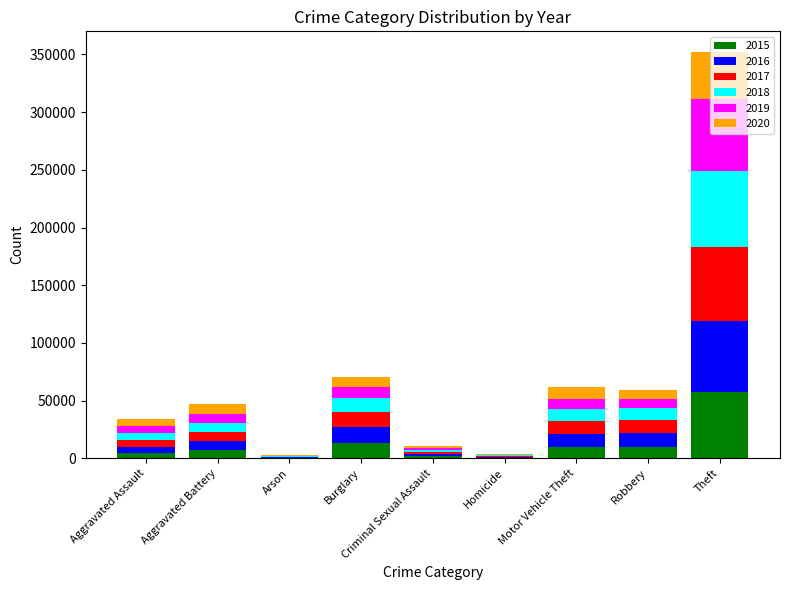

Which category has the highest value in the 2015 series?

Theft